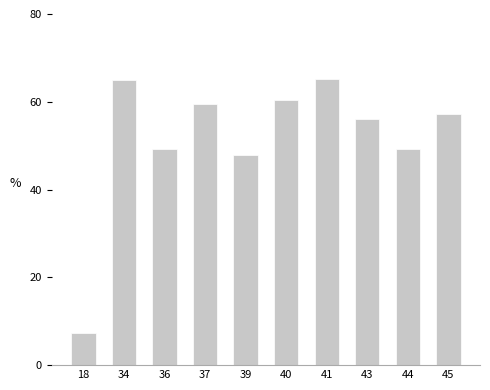

What is the difference between the maximum and minimum values?

58.0